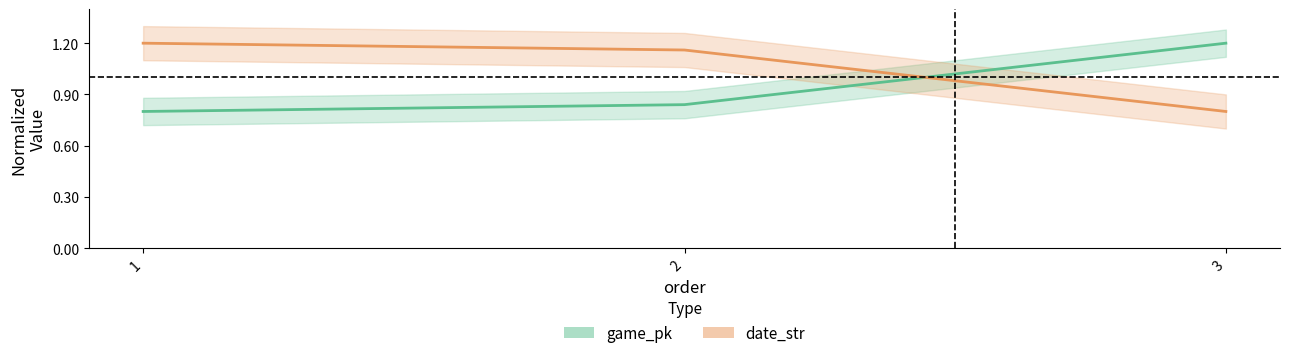

Is the value of game_pk at 2 greater than the value of date_str at 2?

No